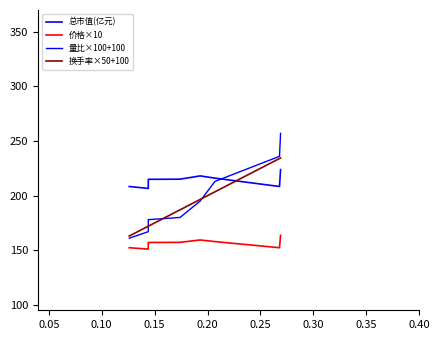

Does the chart display data point markers on the line(s)?

No